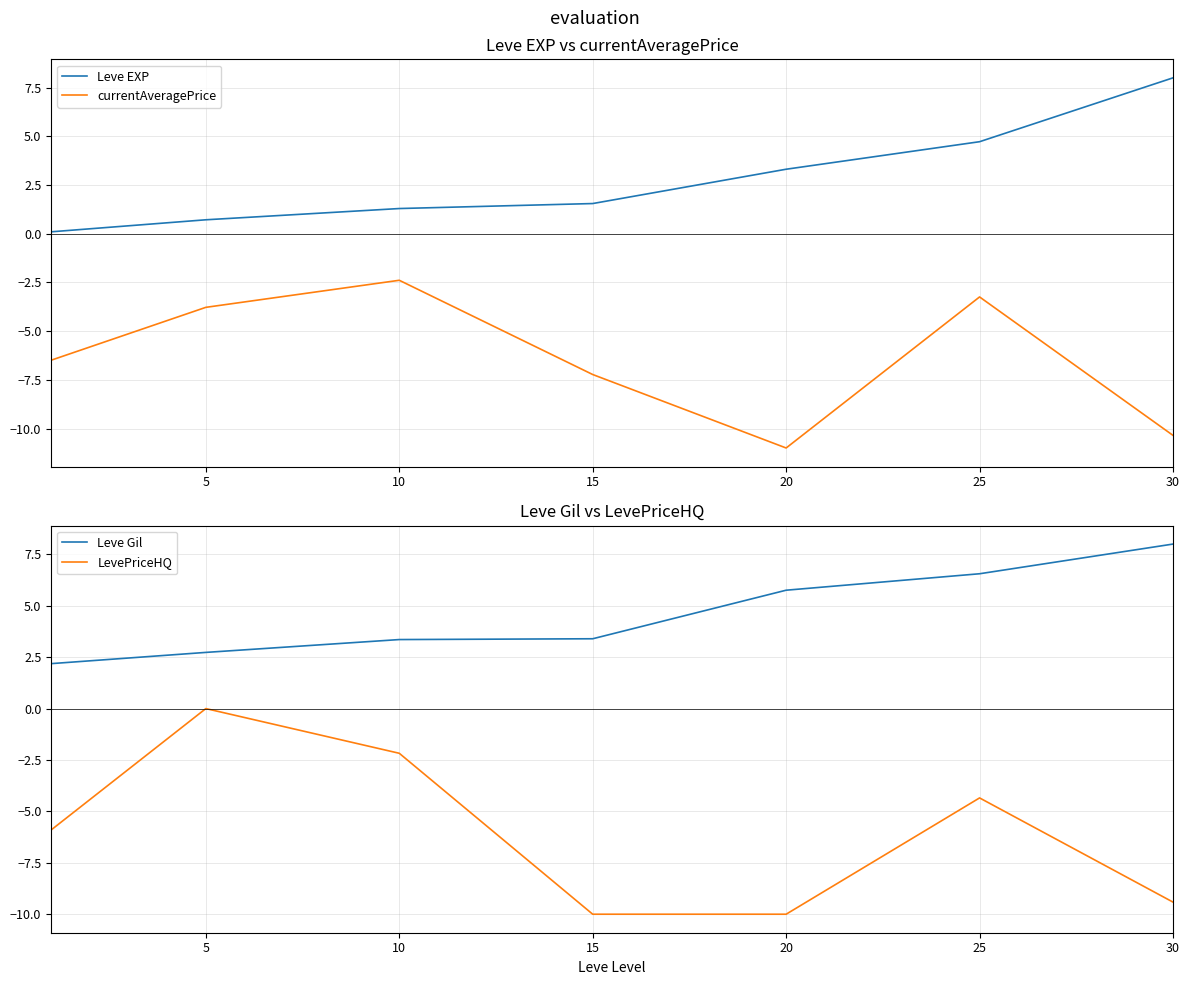

Is it true that Leve EXP equals 2.3 at 30?

False